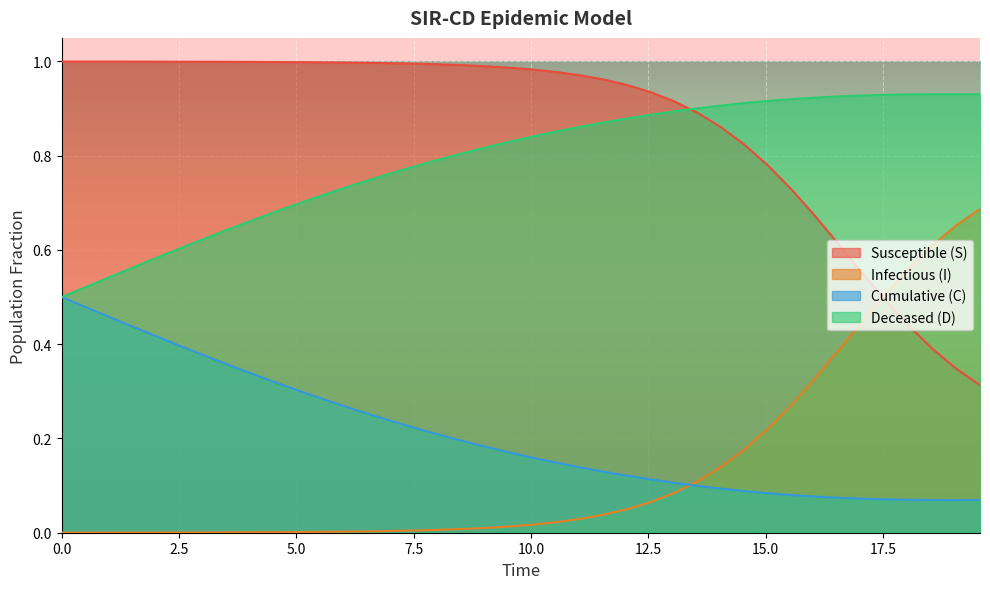

Which series has the largest total across all categories?

Susceptible (S)